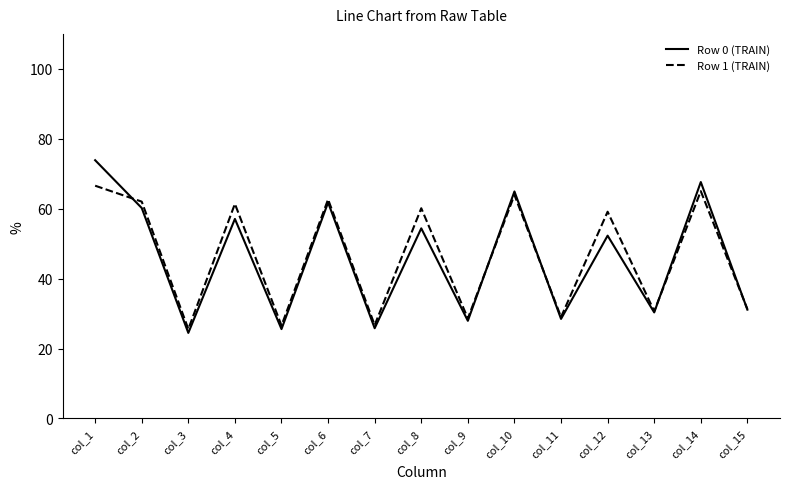

Is this an area chart (filled region under the line)?

No